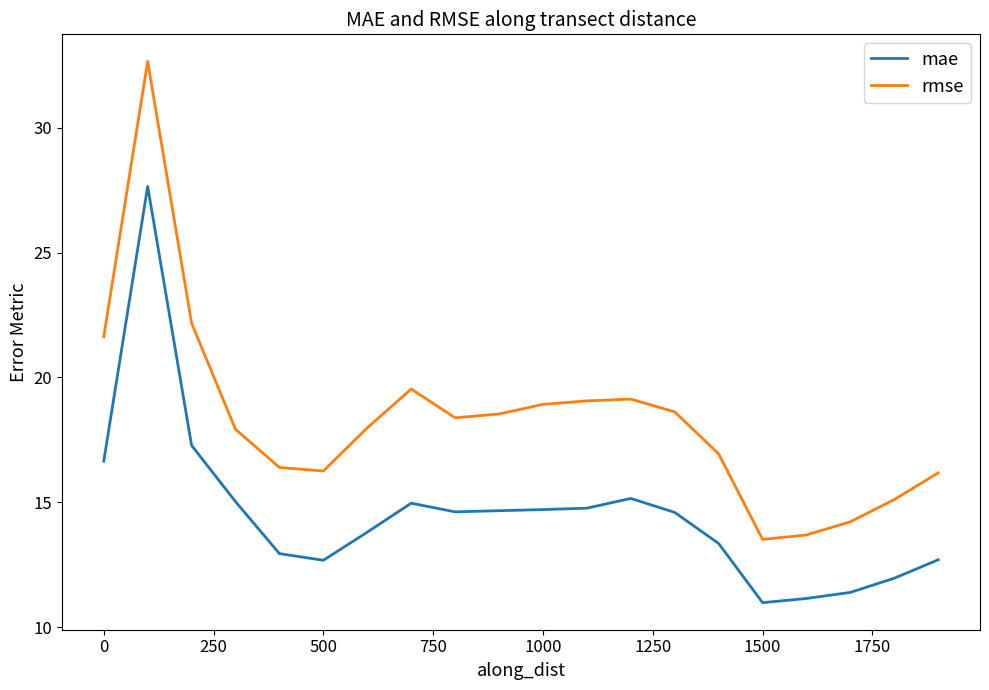

True or false: rmse and mae intersect in this chart.

False